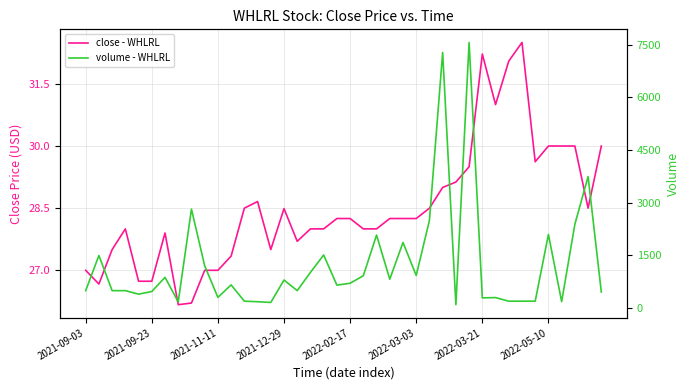

What is the spread (max minus min) of values at 2021-12-29?

773.5